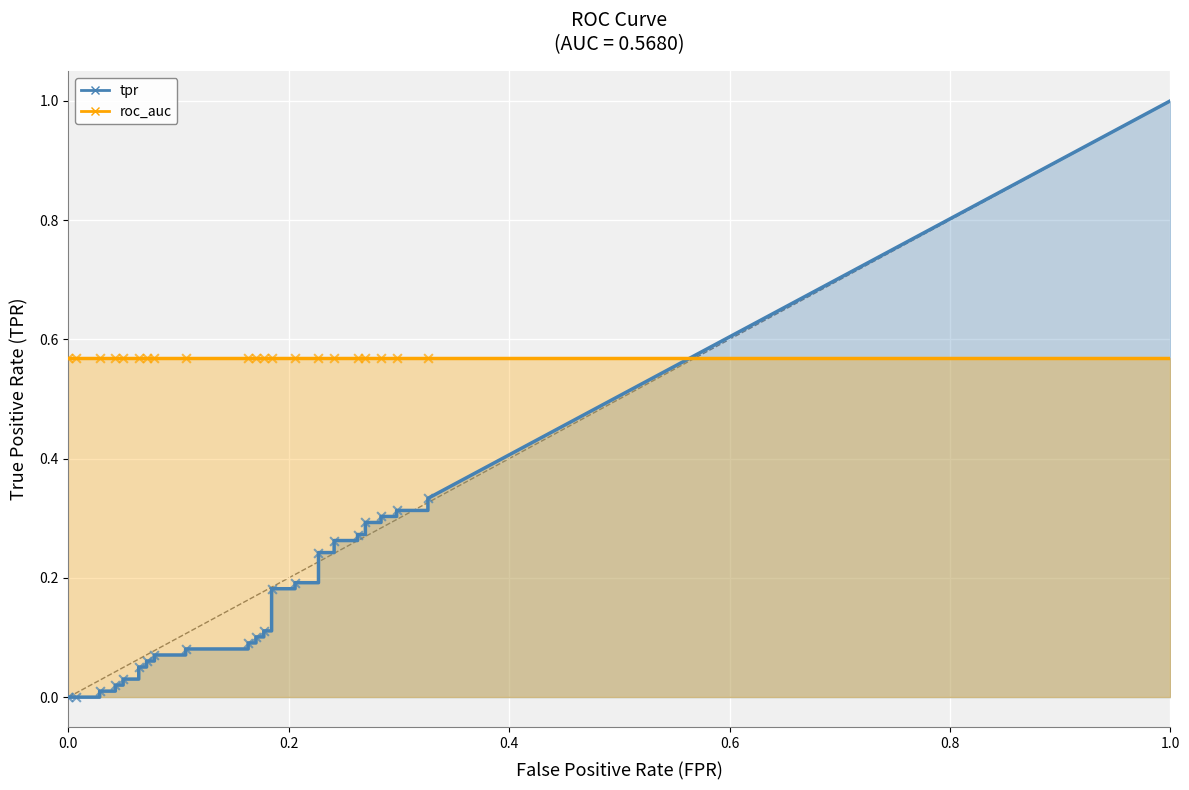

What are all the series names shown in the legend?

tpr, roc_auc